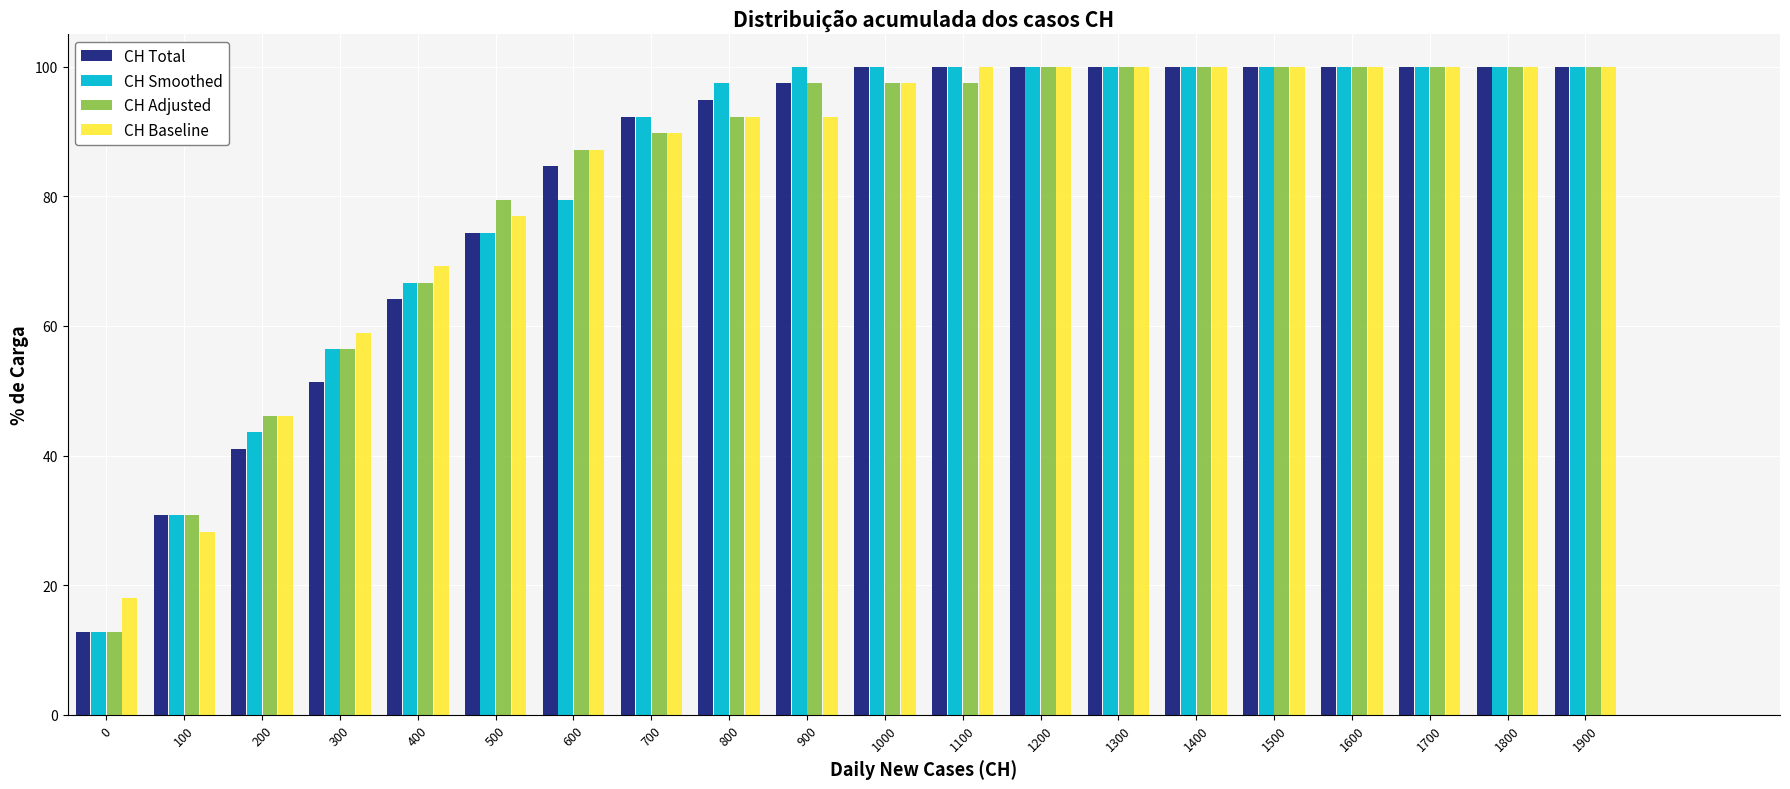

What is the difference between the second highest and second lowest values in the CH Total series?

69.2